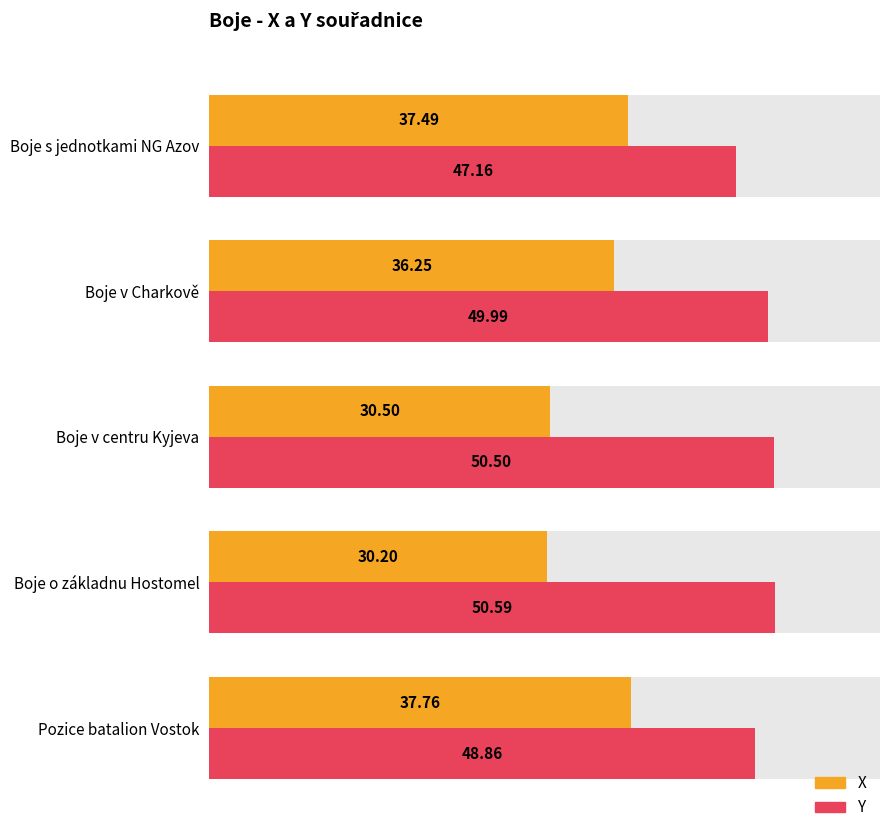

Reading left to right, list all the values displayed in this chart.

X: 0=37.8	1=30.2	2=30.5	3=36.3	4=37.5
Y: 0=48.9	1=50.6	2=50.5	3=50.0	4=47.2